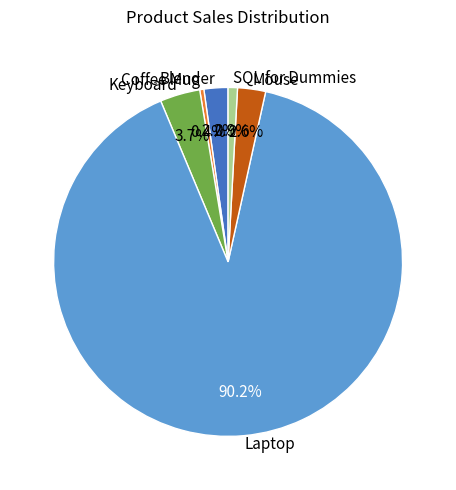

Does any single category account for the majority?

Yes